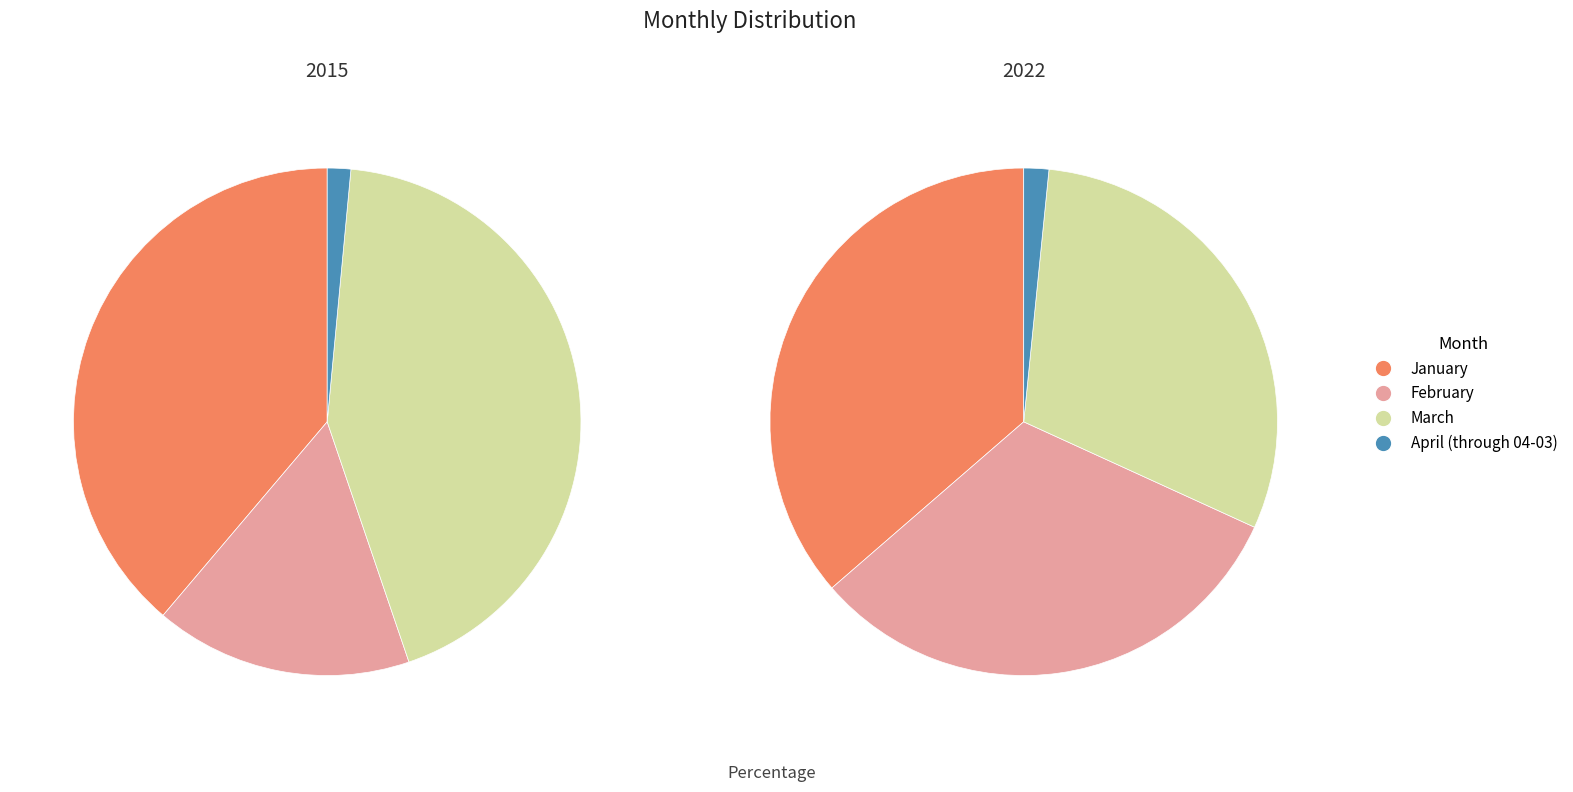

Is there a majority slice in this chart?

No